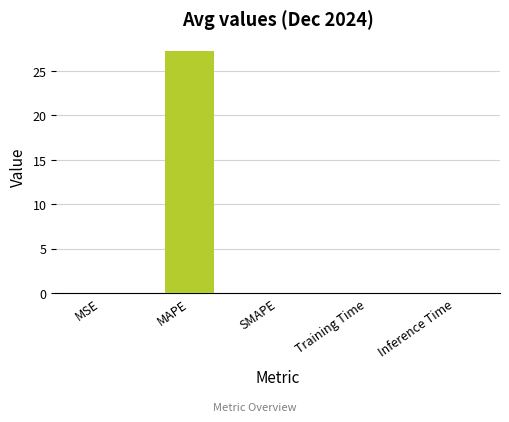

What is the sum of all values?

27.3